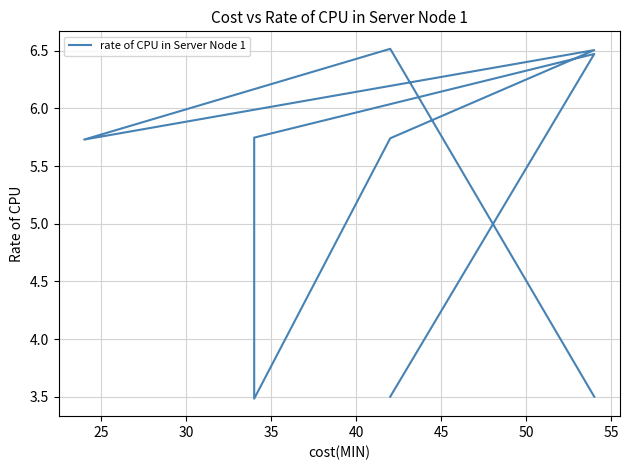

What is the sum of the values at 35 and 30?

12.2